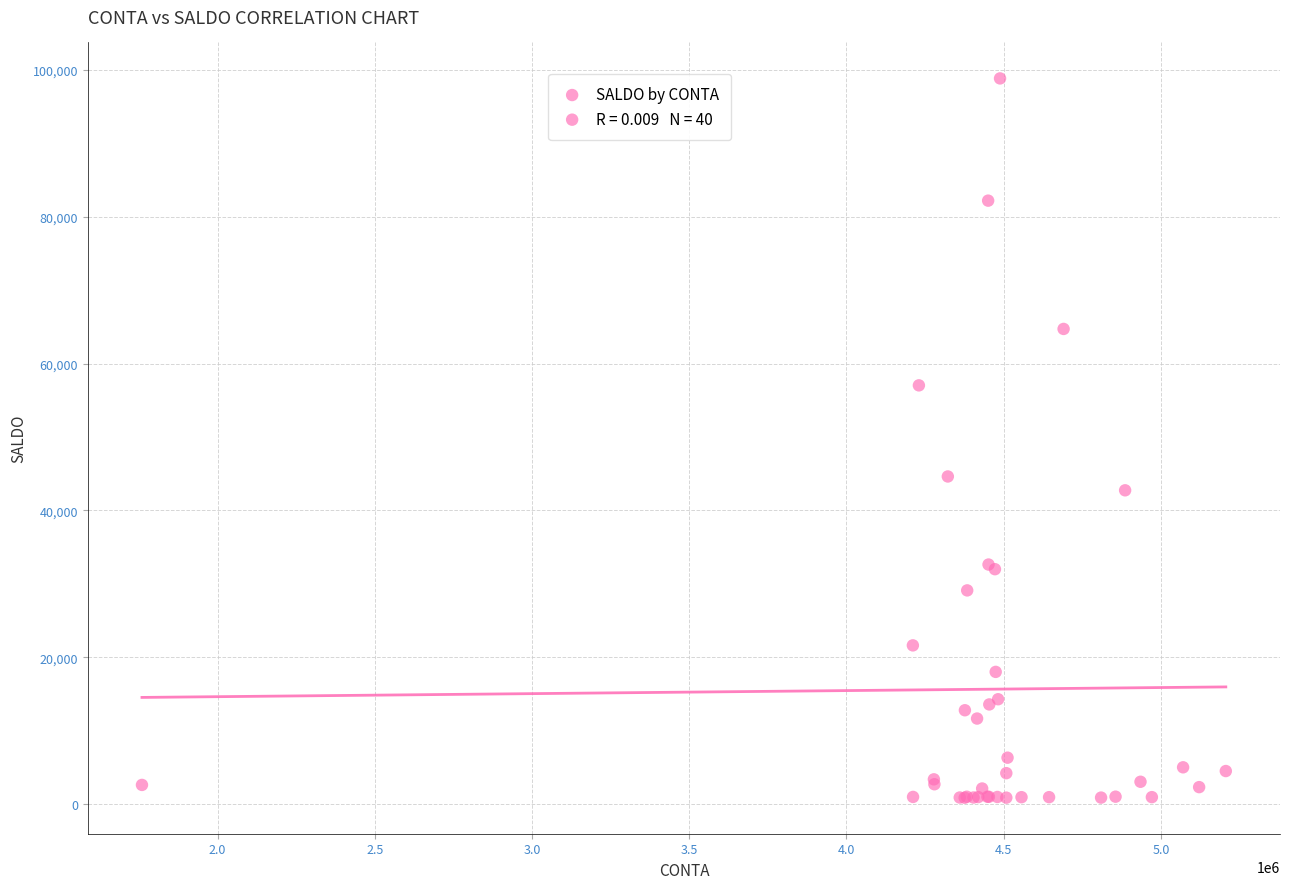

What Y value in the scatter plot is closest to 49854?

44624.2